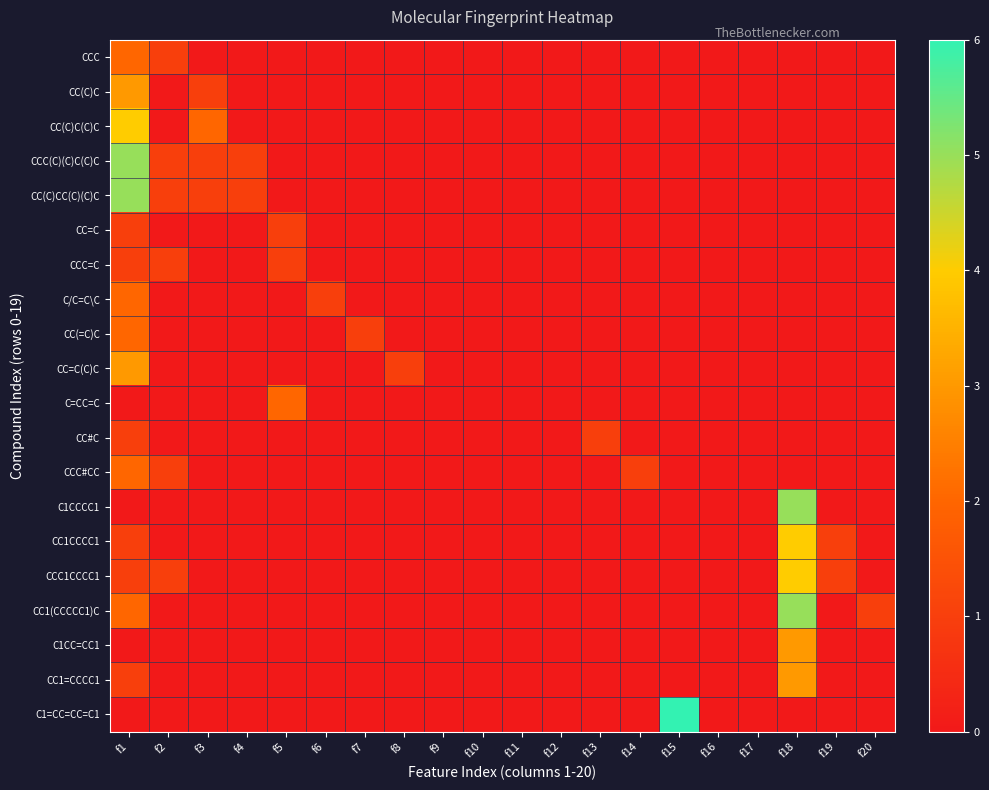

Reading left to right, transcribe all the data shown in this chart.

CCC: f1=2	f2=1	f3=0	f4=0	f5=0	f6=0	f7=0	f8=0	f9=0	f10=0	f11=0	f12=0	f13=0	f14=0	f15=0	f16=0	f17=0	f18=0	f19=0	f20=0
CC(C)C: f1=3	f2=0	f3=1	f4=0	f5=0	f6=0	f7=0	f8=0	f9=0	f10=0	f11=0	f12=0	f13=0	f14=0	f15=0	f16=0	f17=0	f18=0	f19=0	f20=0
CC(C)C(C)C: f1=4	f2=0	f3=2	f4=0	f5=0	f6=0	f7=0	f8=0	f9=0	f10=0	f11=0	f12=0	f13=0	f14=0	f15=0	f16=0	f17=0	f18=0	f19=0	f20=0
CCC(C)(C)C(C)C: f1=5	f2=1	f3=1	f4=1	f5=0	f6=0	f7=0	f8=0	f9=0	f10=0	f11=0	f12=0	f13=0	f14=0	f15=0	f16=0	f17=0	f18=0	f19=0	f20=0
CC(C)CC(C)(C)C: f1=5	f2=1	f3=1	f4=1	f5=0	f6=0	f7=0	f8=0	f9=0	f10=0	f11=0	f12=0	f13=0	f14=0	f15=0	f16=0	f17=0	f18=0	f19=0	f20=0
CC=C: f1=1	f2=0	f3=0	f4=0	f5=1	f6=0	f7=0	f8=0	f9=0	f10=0	f11=0	f12=0	f13=0	f14=0	f15=0	f16=0	f17=0	f18=0	f19=0	f20=0
CCC=C: f1=1	f2=1	f3=0	f4=0	f5=1	f6=0	f7=0	f8=0	f9=0	f10=0	f11=0	f12=0	f13=0	f14=0	f15=0	f16=0	f17=0	f18=0	f19=0	f20=0
C/C=C\C: f1=2	f2=0	f3=0	f4=0	f5=0	f6=1	f7=0	f8=0	f9=0	f10=0	f11=0	f12=0	f13=0	f14=0	f15=0	f16=0	f17=0	f18=0	f19=0	f20=0
CC(=C)C: f1=2	f2=0	f3=0	f4=0	f5=0	f6=0	f7=1	f8=0	f9=0	f10=0	f11=0	f12=0	f13=0	f14=0	f15=0	f16=0	f17=0	f18=0	f19=0	f20=0
CC=C(C)C: f1=3	f2=0	f3=0	f4=0	f5=0	f6=0	f7=0	f8=1	f9=0	f10=0	f11=0	f12=0	f13=0	f14=0	f15=0	f16=0	f17=0	f18=0	f19=0	f20=0
C=CC=C: f1=0	f2=0	f3=0	f4=0	f5=2	f6=0	f7=0	f8=0	f9=0	f10=0	f11=0	f12=0	f13=0	f14=0	f15=0	f16=0	f17=0	f18=0	f19=0	f20=0
CC#C: f1=1	f2=0	f3=0	f4=0	f5=0	f6=0	f7=0	f8=0	f9=0	f10=0	f11=0	f12=0	f13=1	f14=0	f15=0	f16=0	f17=0	f18=0	f19=0	f20=0
CCC#CC: f1=2	f2=1	f3=0	f4=0	f5=0	f6=0	f7=0	f8=0	f9=0	f10=0	f11=0	f12=0	f13=0	f14=1	f15=0	f16=0	f17=0	f18=0	f19=0	f20=0
C1CCCC1: f1=0	f2=0	f3=0	f4=0	f5=0	f6=0	f7=0	f8=0	f9=0	f10=0	f11=0	f12=0	f13=0	f14=0	f15=0	f16=0	f17=0	f18=5	f19=0	f20=0
CC1CCCC1: f1=1	f2=0	f3=0	f4=0	f5=0	f6=0	f7=0	f8=0	f9=0	f10=0	f11=0	f12=0	f13=0	f14=0	f15=0	f16=0	f17=0	f18=4	f19=1	f20=0
CCC1CCCC1: f1=1	f2=1	f3=0	f4=0	f5=0	f6=0	f7=0	f8=0	f9=0	f10=0	f11=0	f12=0	f13=0	f14=0	f15=0	f16=0	f17=0	f18=4	f19=1	f20=0
CC1(CCCCC1)C: f1=2	f2=0	f3=0	f4=0	f5=0	f6=0	f7=0	f8=0	f9=0	f10=0	f11=0	f12=0	f13=0	f14=0	f15=0	f16=0	f17=0	f18=5	f19=0	f20=1
C1CC=CC1: f1=0	f2=0	f3=0	f4=0	f5=0	f6=0	f7=0	f8=0	f9=0	f10=0	f11=0	f12=0	f13=0	f14=0	f15=0	f16=0	f17=0	f18=3	f19=0	f20=0
CC1=CCCC1: f1=1	f2=0	f3=0	f4=0	f5=0	f6=0	f7=0	f8=0	f9=0	f10=0	f11=0	f12=0	f13=0	f14=0	f15=0	f16=0	f17=0	f18=3	f19=0	f20=0
C1=CC=CC=C1: f1=0	f2=0	f3=0	f4=0	f5=0	f6=0	f7=0	f8=0	f9=0	f10=0	f11=0	f12=0	f13=0	f14=0	f15=6	f16=0	f17=0	f18=0	f19=0	f20=0